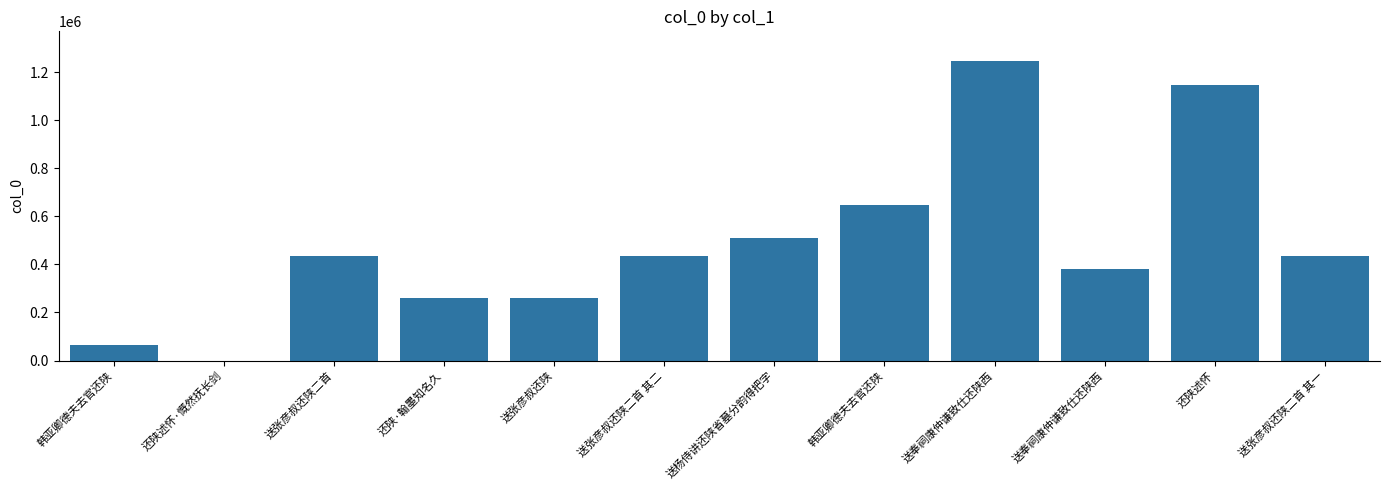

At which label is the value closest to 622574?

韩亚卿德夫去官还陕